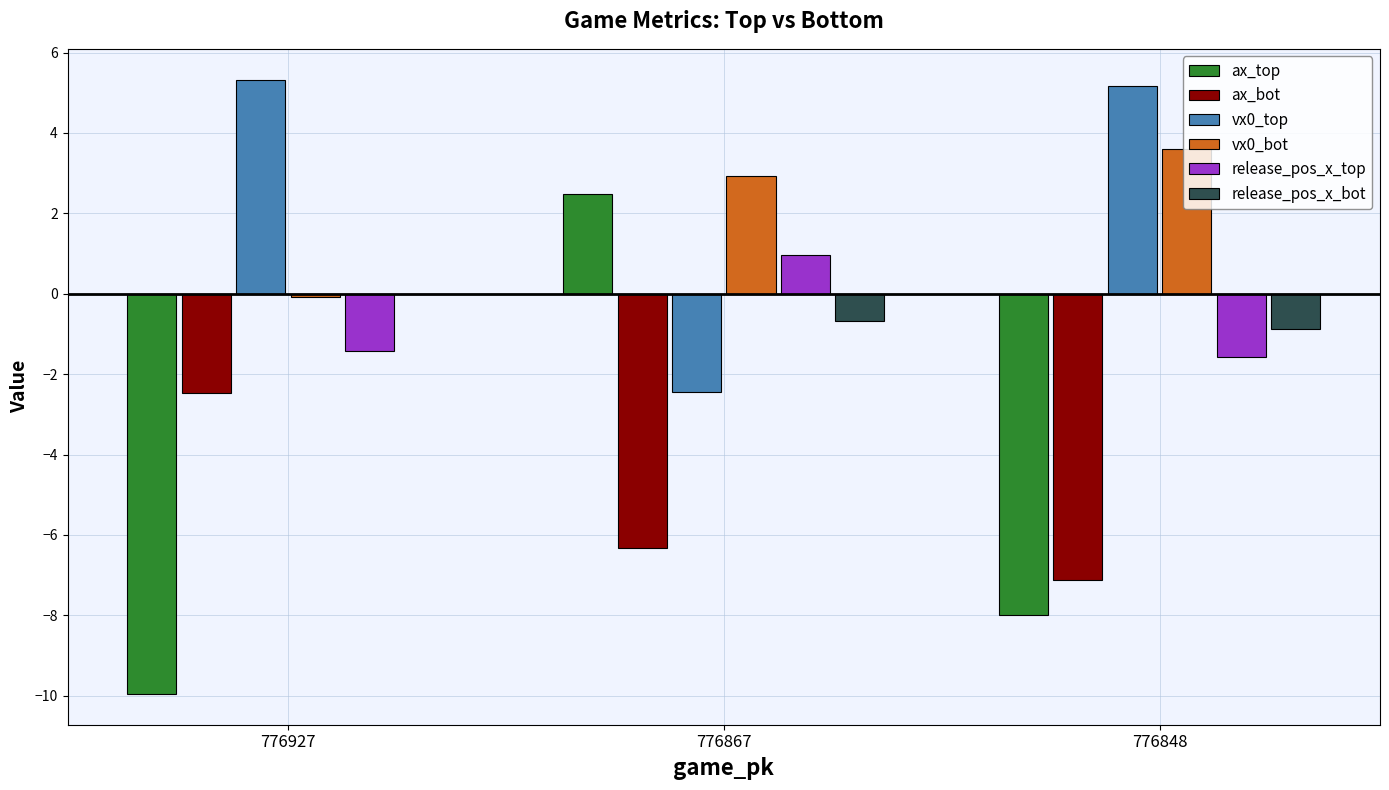

How many groups of bars are there?

3